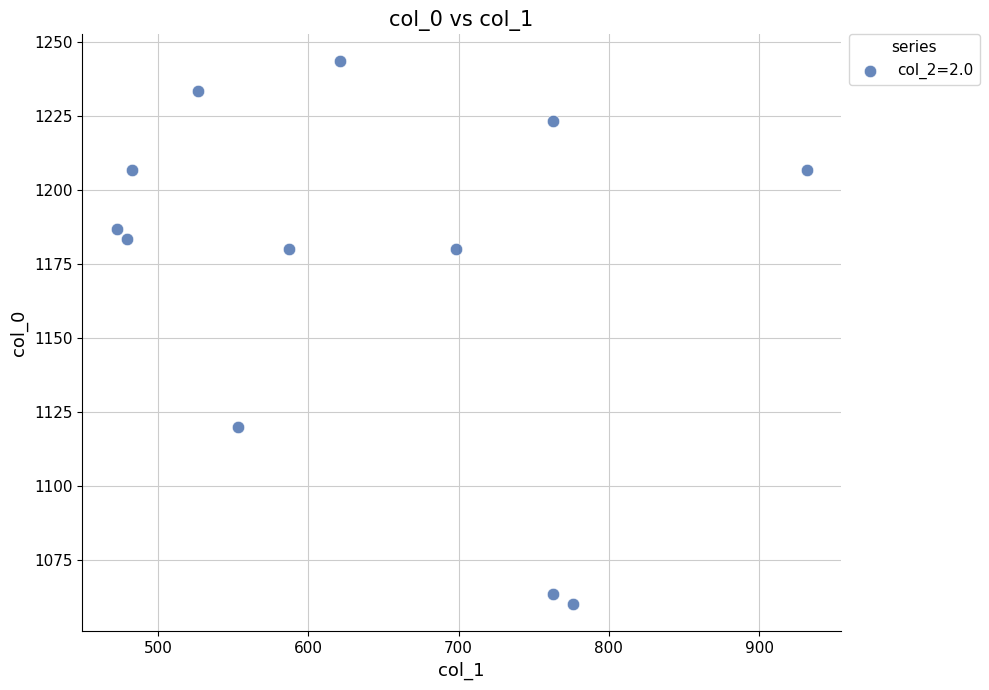

What is the average X value?

637.9